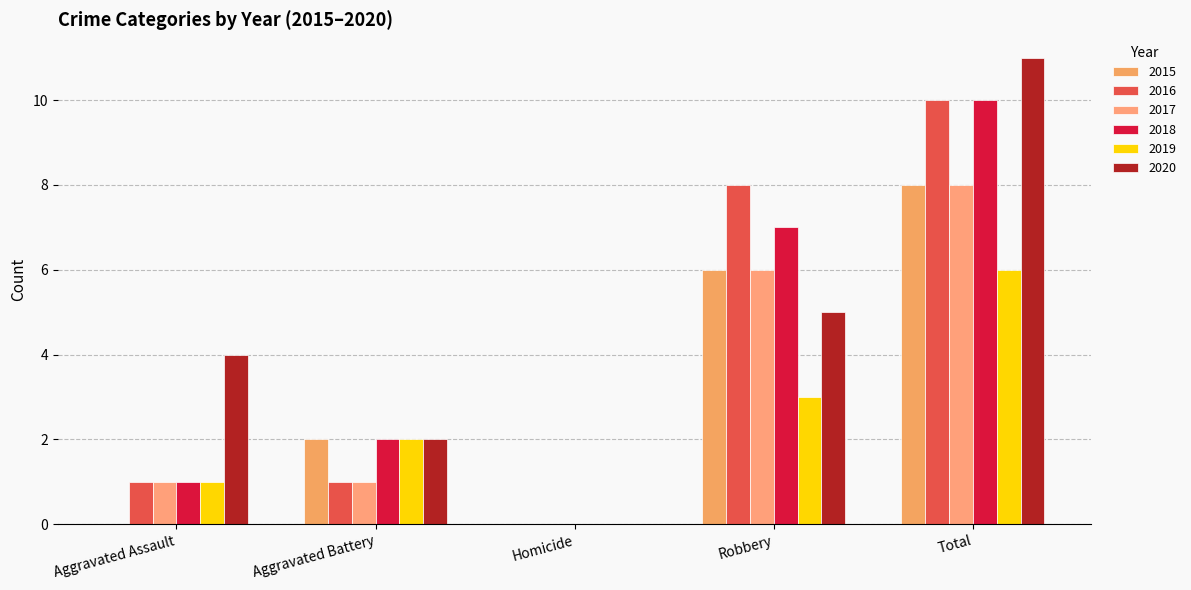

True or false: 2015 has a value of -3 at Homicide.

False